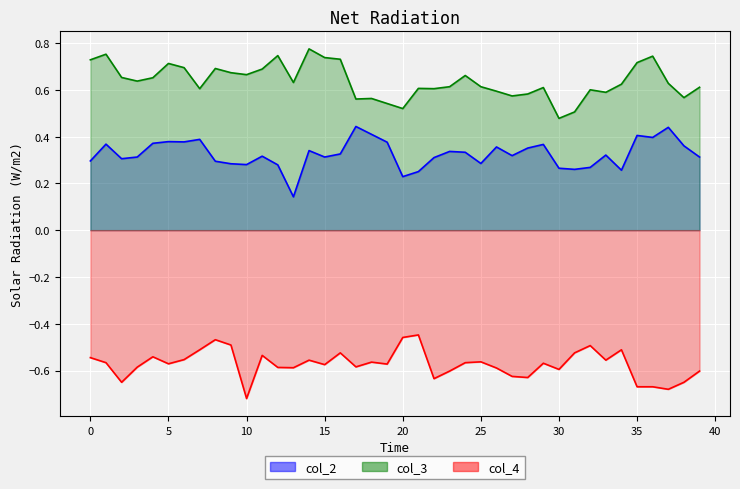

What is the difference between the maximum and minimum values in the col_3_line series?

0.3